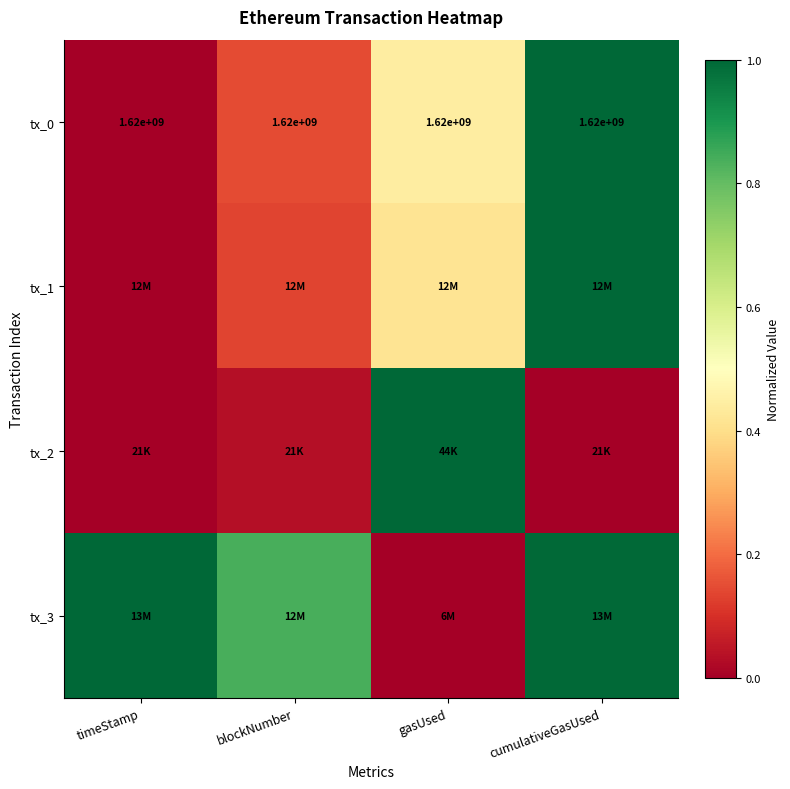

Is the value of tx_1 at gasUsed greater than the value of tx_2 at gasUsed?

No